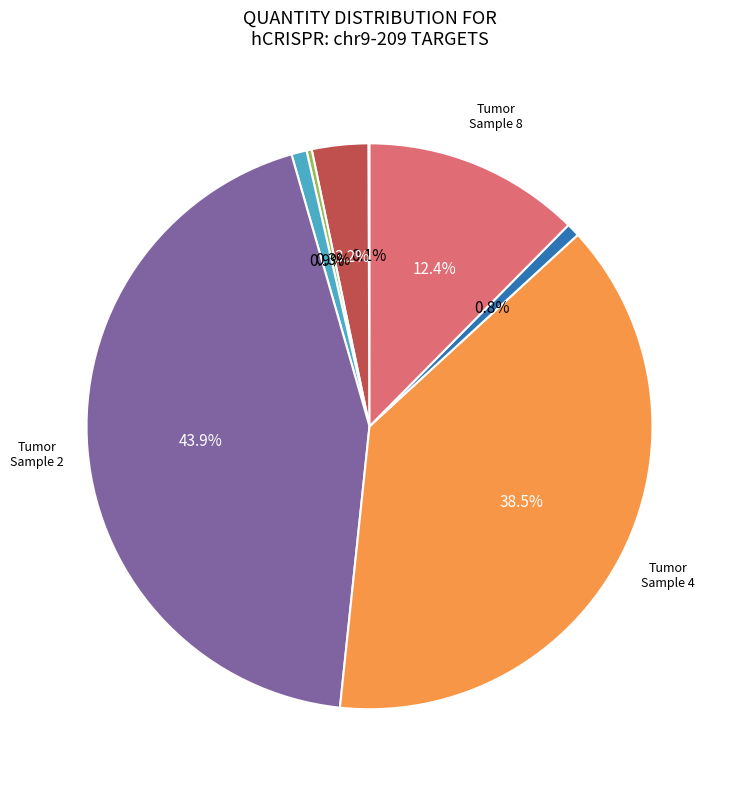

Which slice is the smallest?

Sample 1 NAP chr9-209